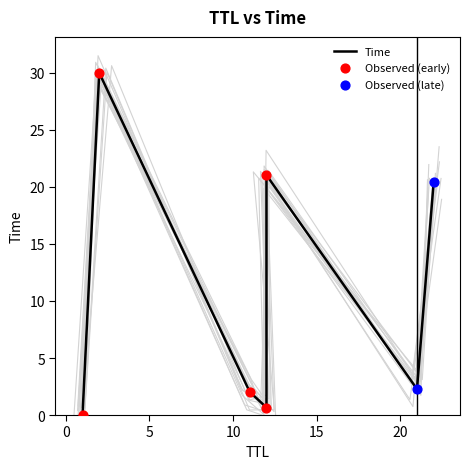

What is the change in value from 11 to 22?

+18.4